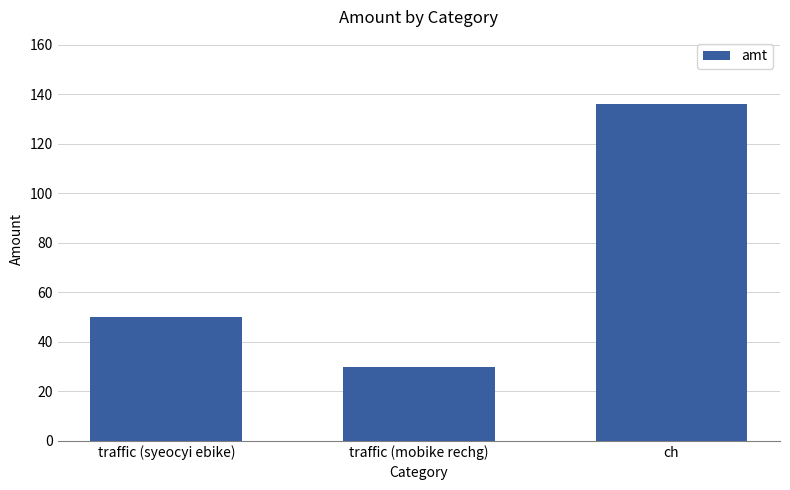

The value at ch is 136. True or false?

True